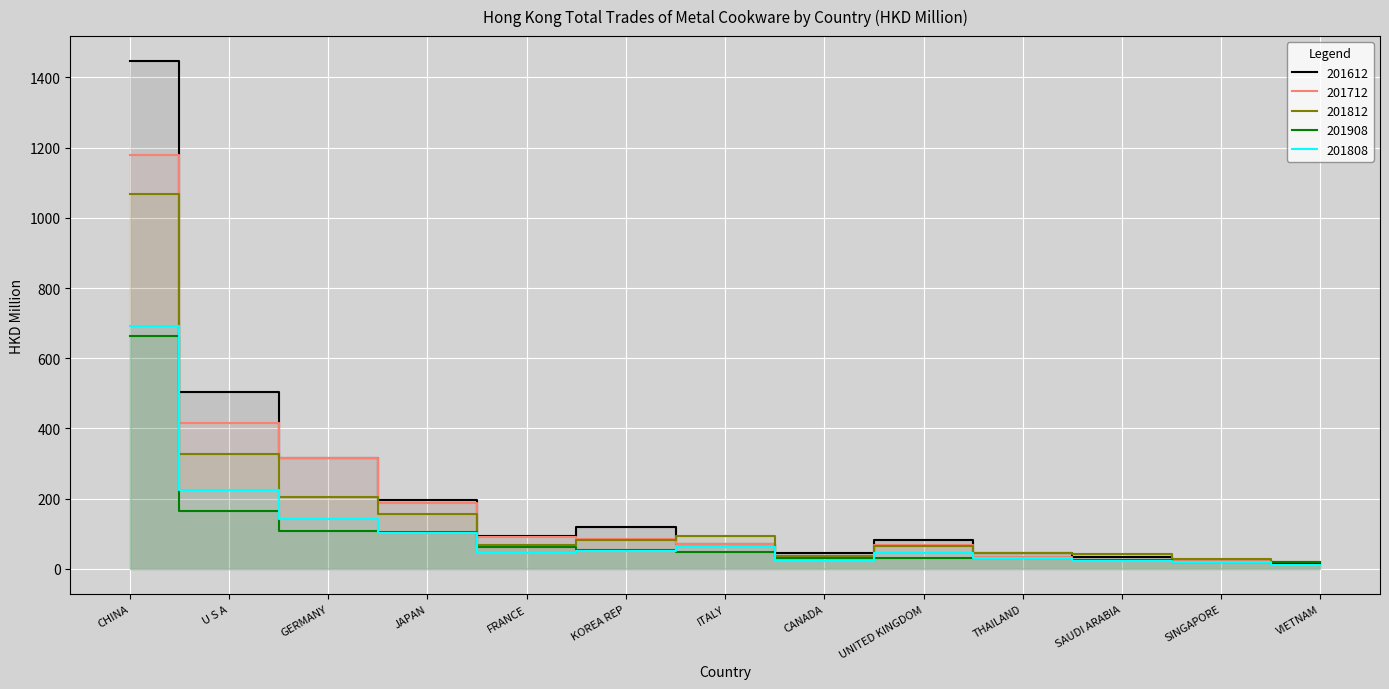

Which series has the largest total across all categories?

201612